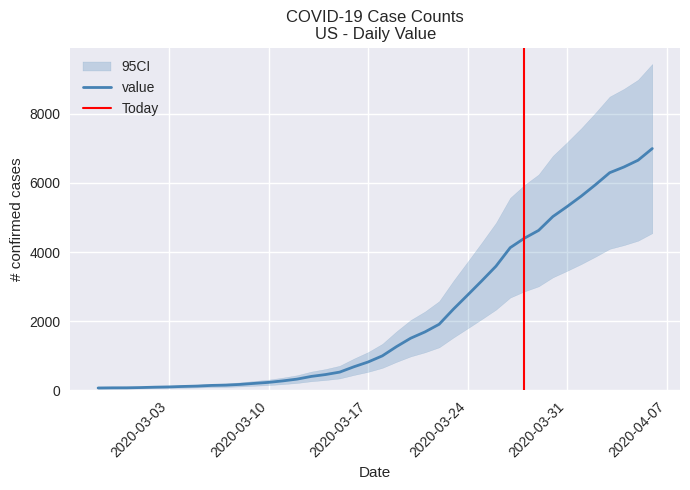

What is the greatest value displayed?

6995